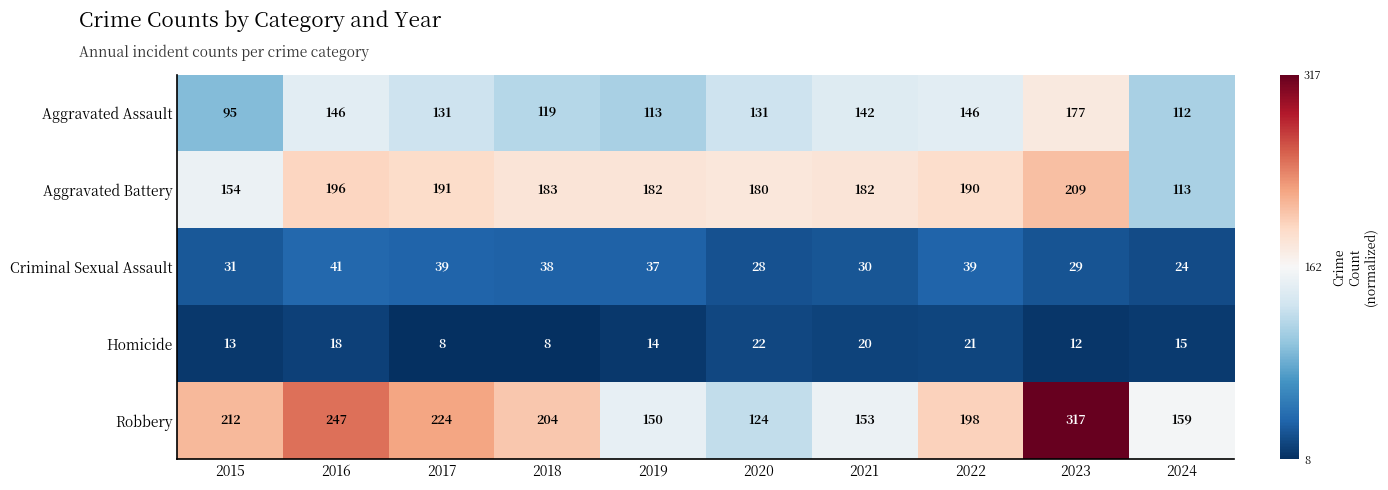

What is the difference between the Aggravated Battery values at 2022 and 2020?

10